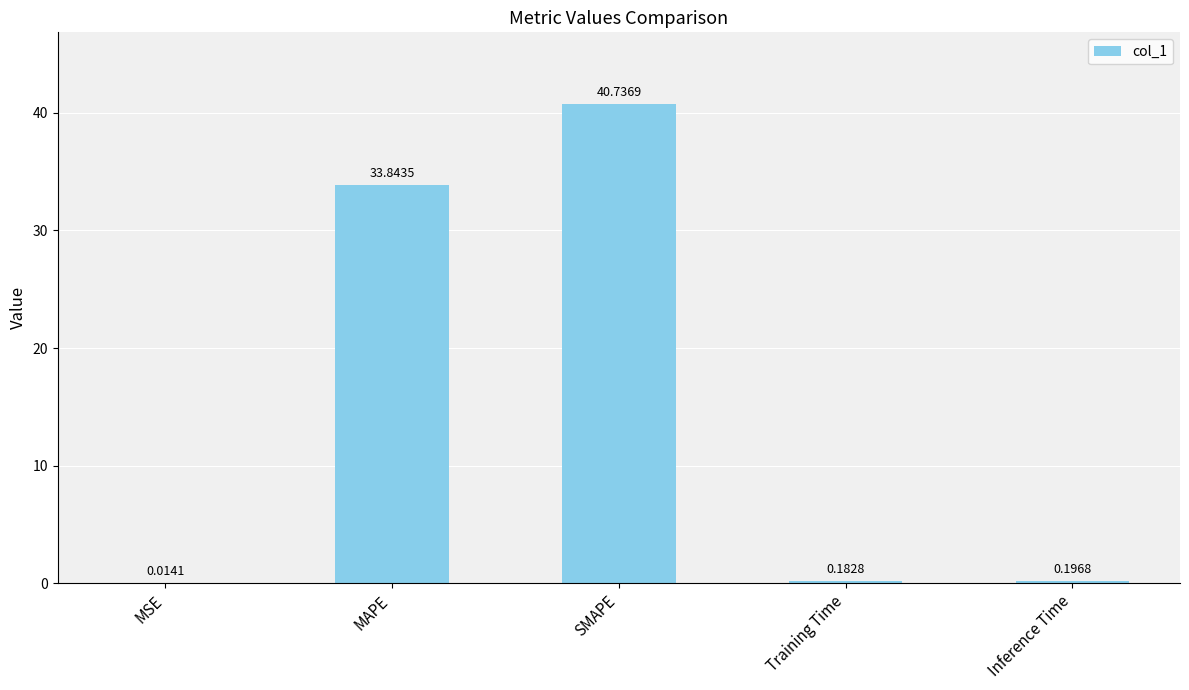

What is the sum of all values?

75.0